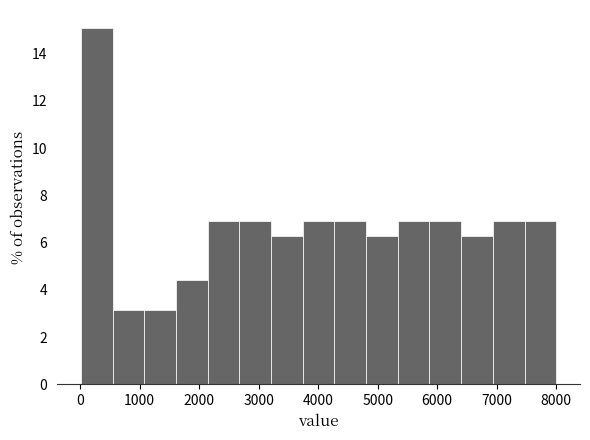

Reading left to right, transcribe this chart: for each bar, give the range it covers on the x-axis and its height. Neither the bar edges nor the heights are printed on the chart, so give them approximately, as read against the axes.

0 to 500: 15.0
500 to 1100: 3.2
1100 to 1600: 3.2
1600 to 2100: 4.4
2100 to 2700: 7.0
2700 to 3200: 7.0
3200 to 3700: 6.2
3700 to 4300: 7.0
4300 to 4800: 7.0
4800 to 5300: 6.2
5300 to 5900: 7.0
5900 to 6400: 7.0
6400 to 6900: 6.2
6900 to 7500: 7.0
7500 to 8000: 7.0